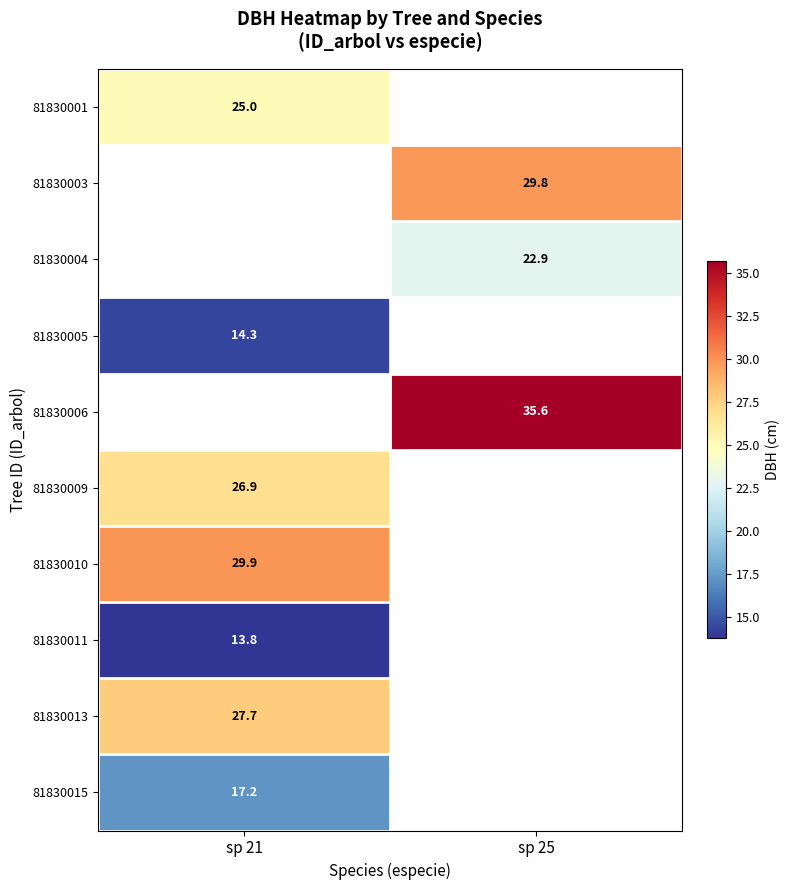

True or false: 81830011 has a value of 13.8 at sp 21.

True